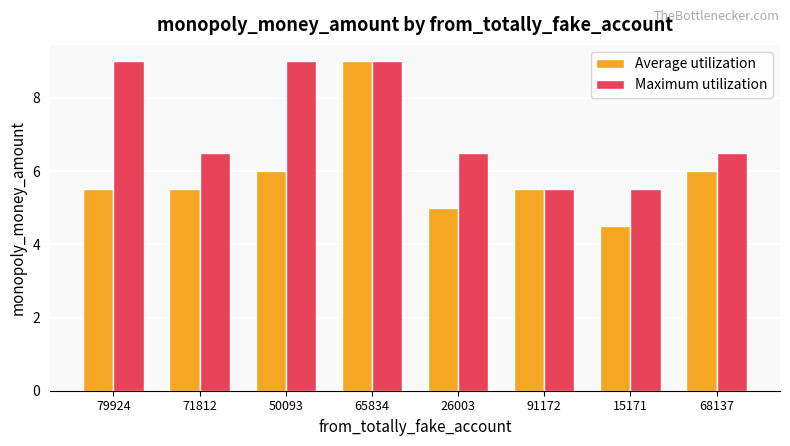

At which category is the sum across all series the highest?

65834